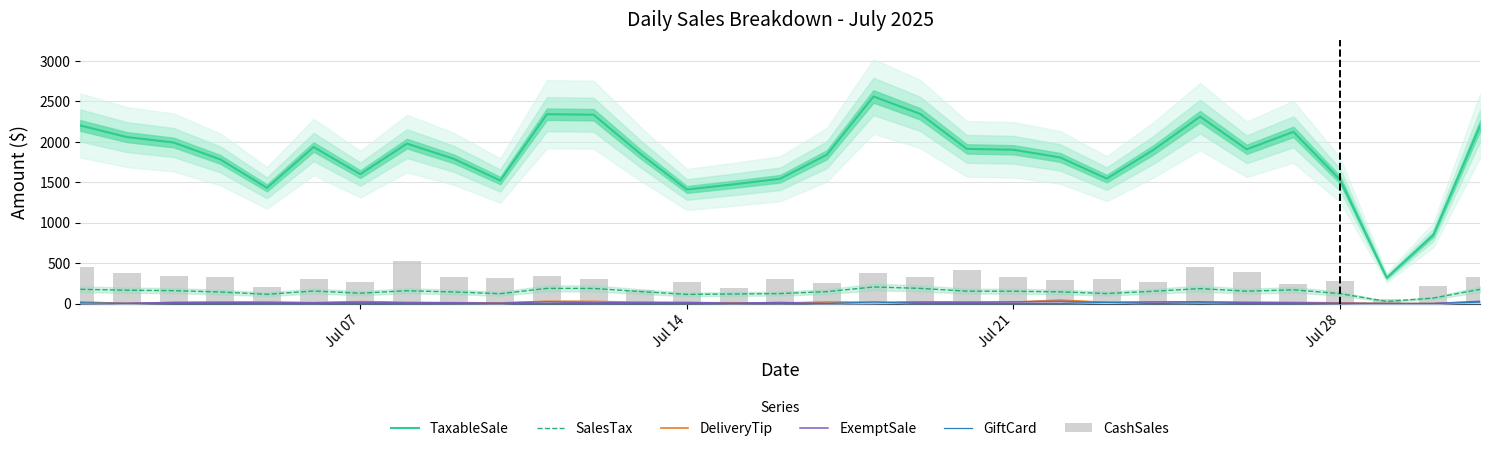

What are all the series names shown in the legend?

TaxableSale, SalesTax, DeliveryTip, ExemptSale, GiftCard, CashSales